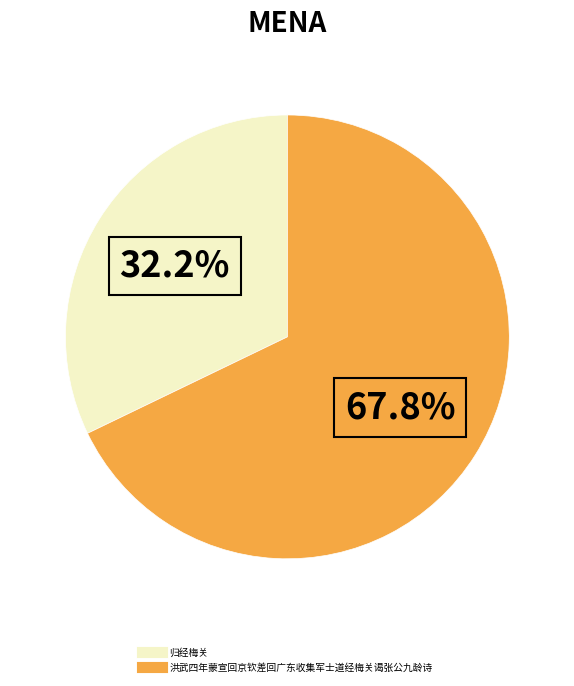

To the nearest percent, what percentage of the pie is 洪武四年蒙宣回京钦差回广东收集军士道经梅关谒张公九龄诗?

68%